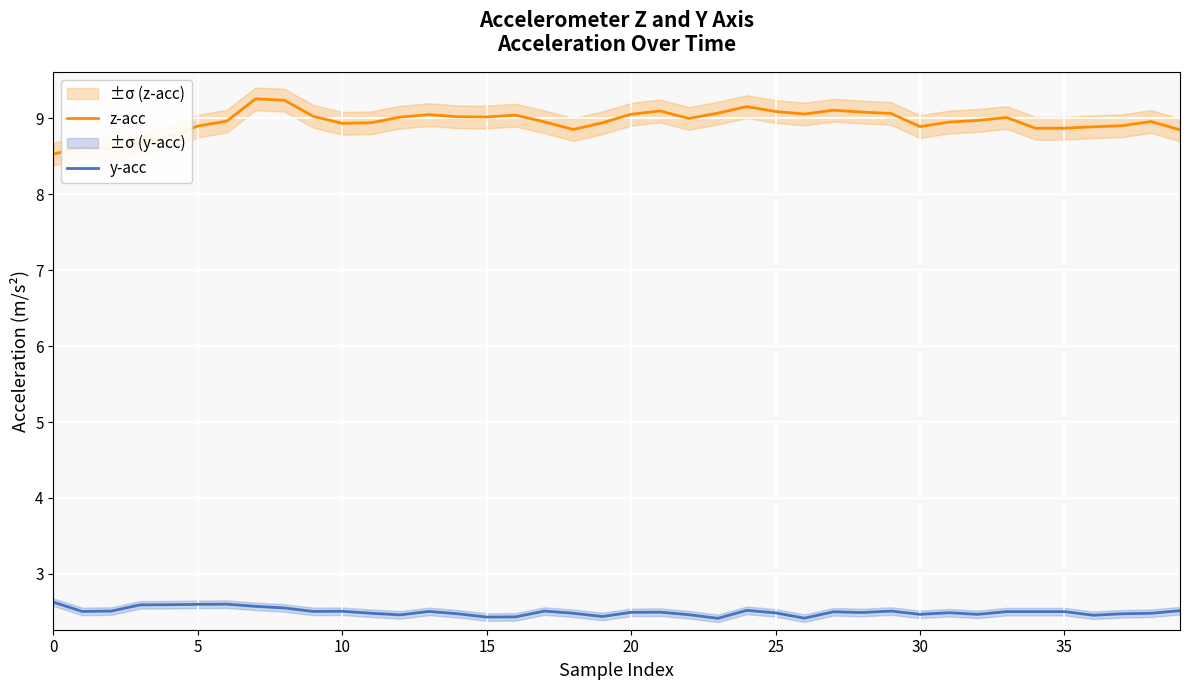

What is the approximate value of z-acc at 10?

8.9